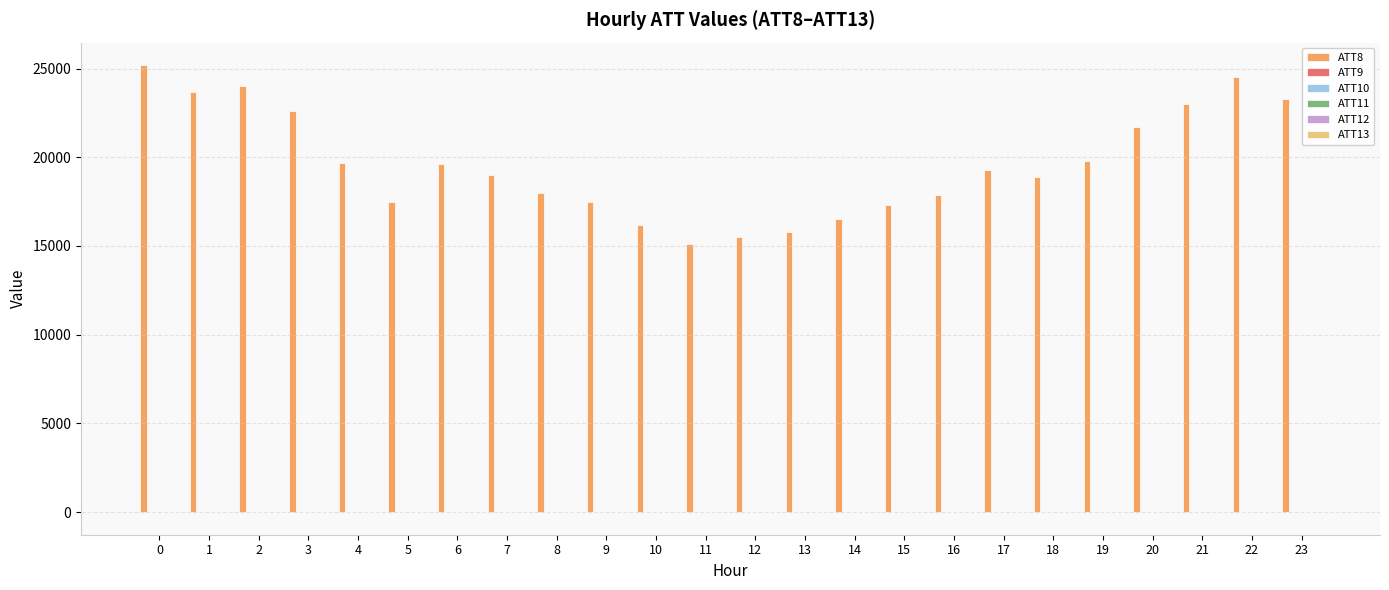

Which series has the largest total across all categories?

ATT8